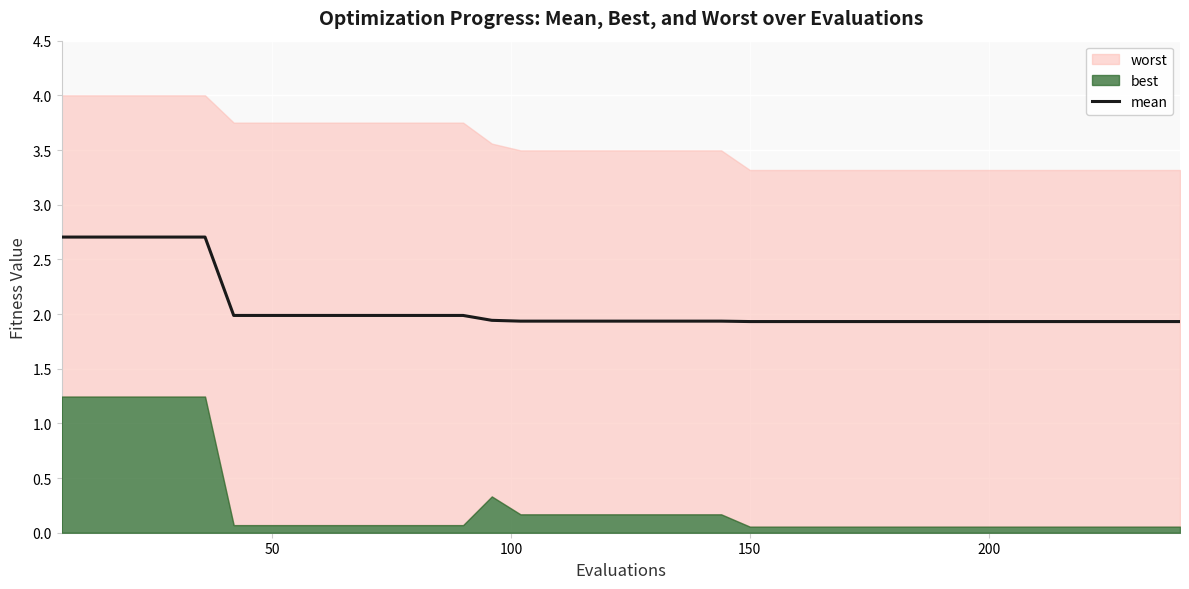

What is the highest value of the mean series?

2.7